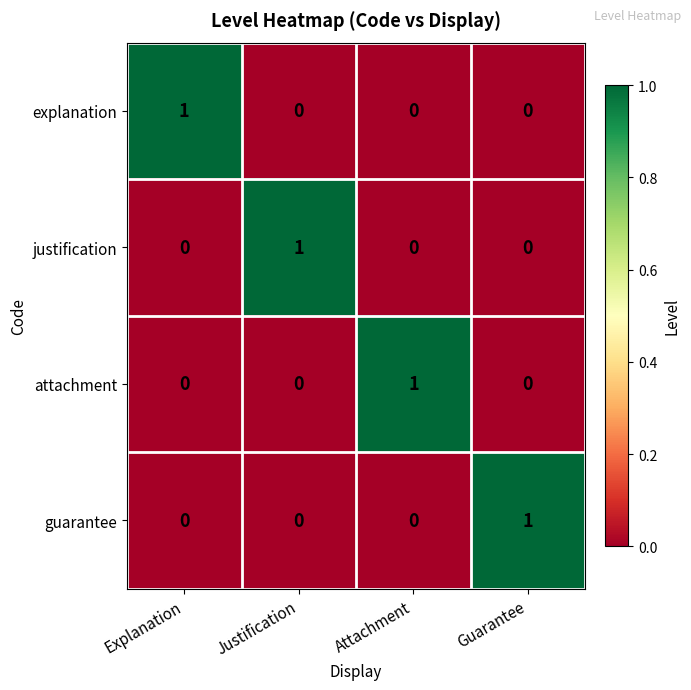

Reading left to right, transcribe all the data shown in this chart.

explanation: Explanation=1	Justification=0	Attachment=0	Guarantee=0
justification: Explanation=0	Justification=1	Attachment=0	Guarantee=0
attachment: Explanation=0	Justification=0	Attachment=1	Guarantee=0
guarantee: Explanation=0	Justification=0	Attachment=0	Guarantee=1